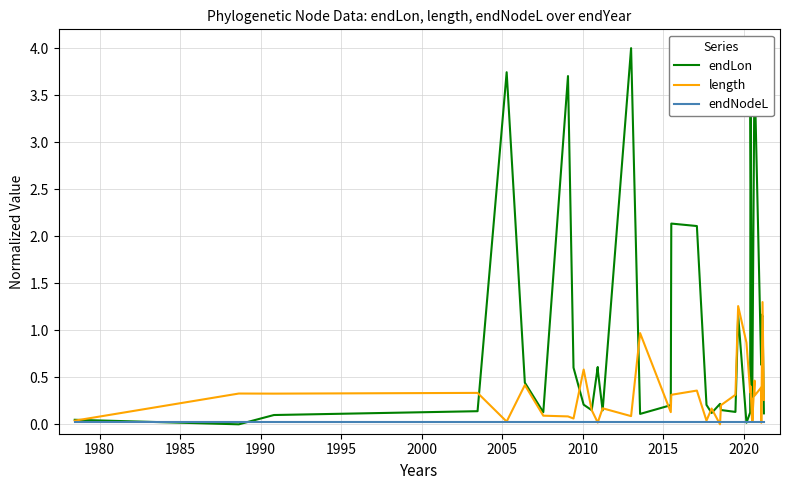

True or false: endNodeL has more than 2 points higher than both neighbors.

False